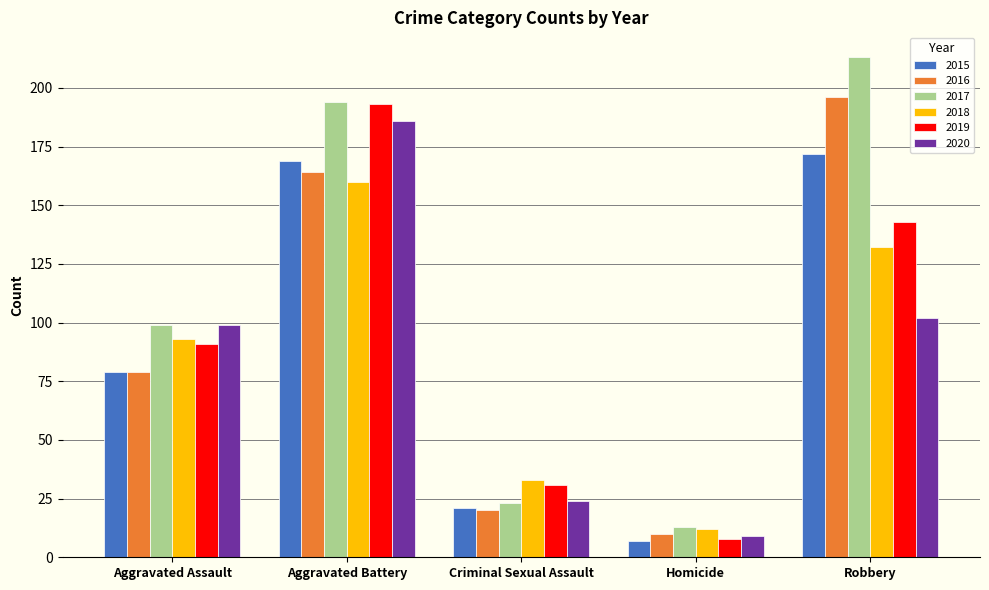

What are all the series names shown in the legend?

2015, 2016, 2017, 2018, 2019, 2020